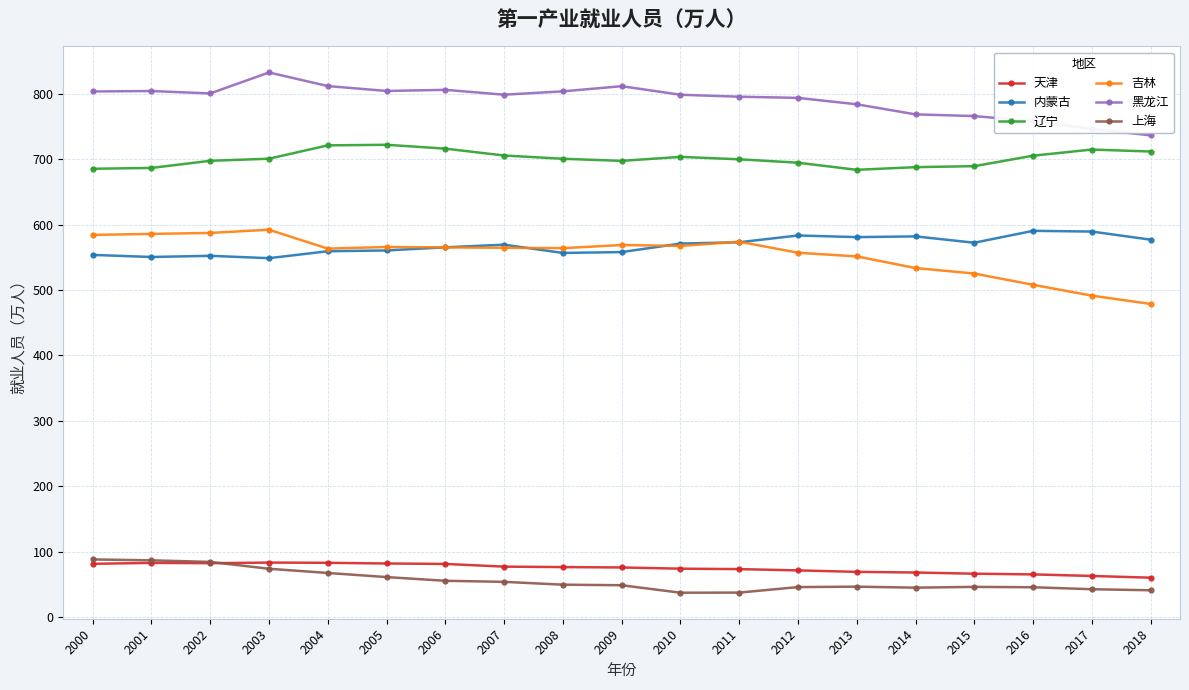

Which series has the widest spread of values?

吉林